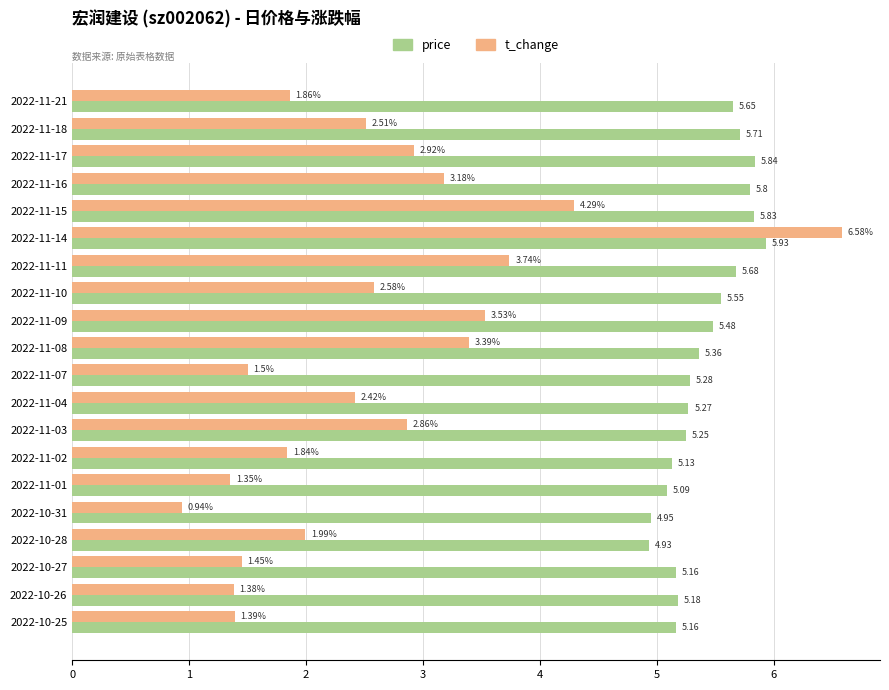

Rank the categories by t_change value from lowest to highest.

2022-10-31, 2022-11-01, 2022-10-26, 2022-10-25, 2022-10-27, 2022-11-07, 2022-11-02, 2022-11-21, 2022-10-28, 2022-11-04, 2022-11-18, 2022-11-10, 2022-11-03, 2022-11-17, 2022-11-16, 2022-11-08, 2022-11-09, 2022-11-11, 2022-11-15, 2022-11-14